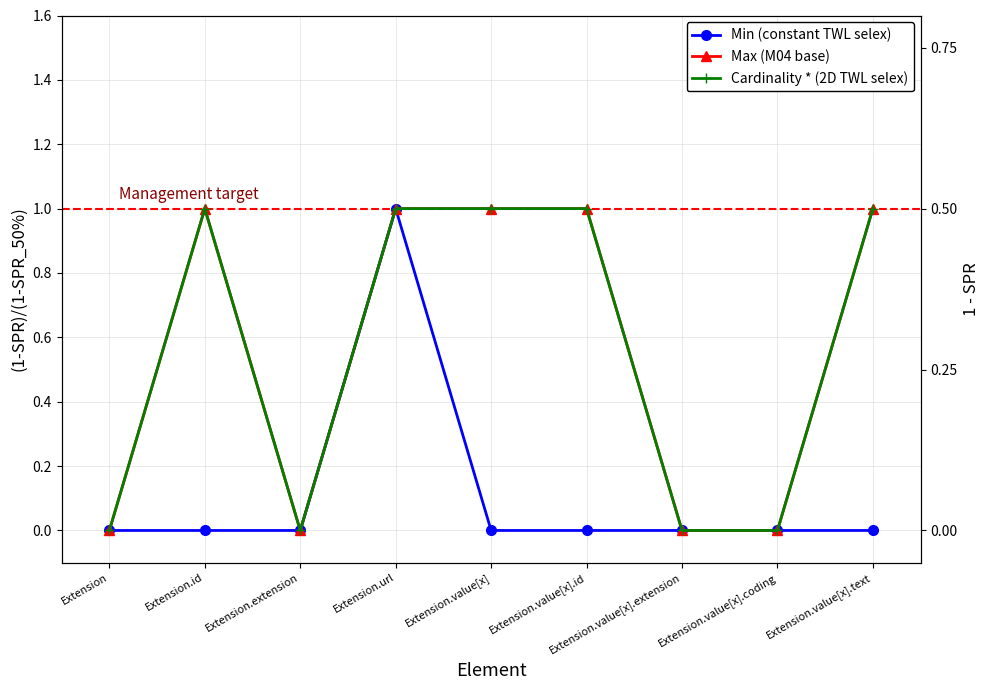

How many lines are shown in the chart?

3